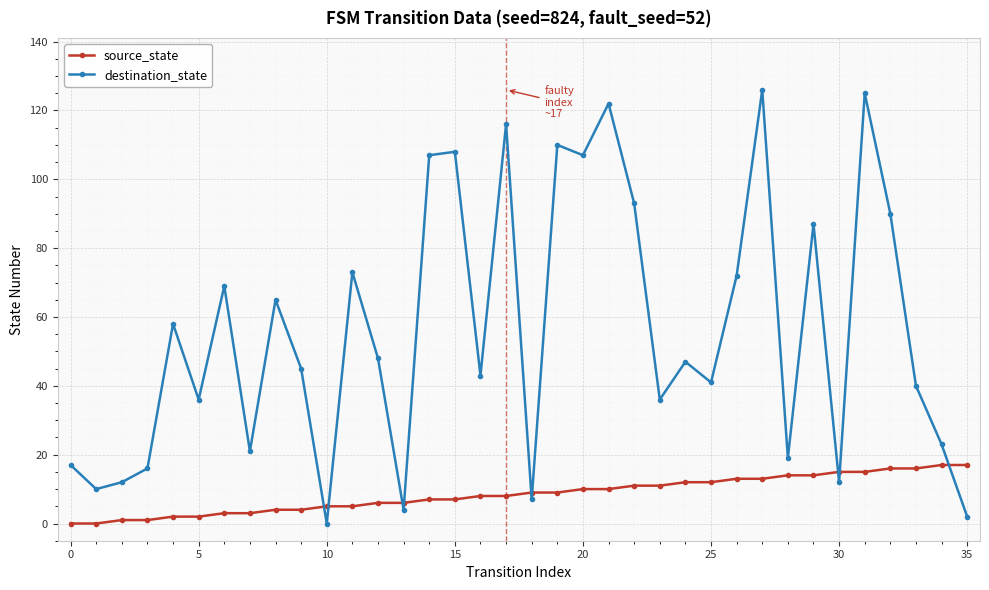

True or false: source_state and destination_state cross at least once.

True